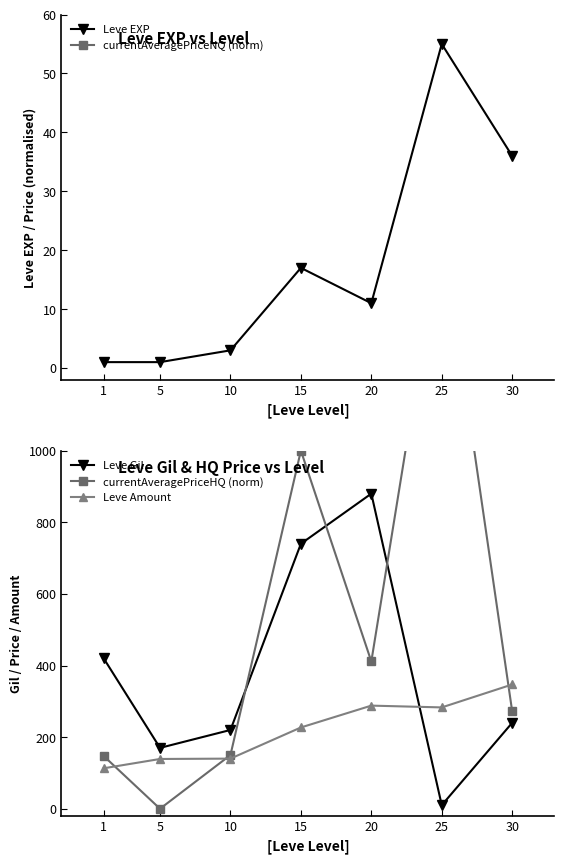

Where is Leve Amount nearest to the value 230?

15